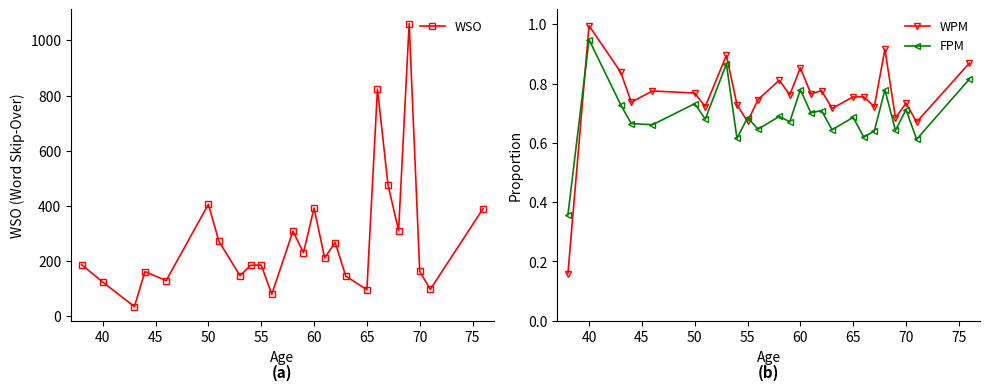

The value of WPM at 55 is 1.0. True or false?

False